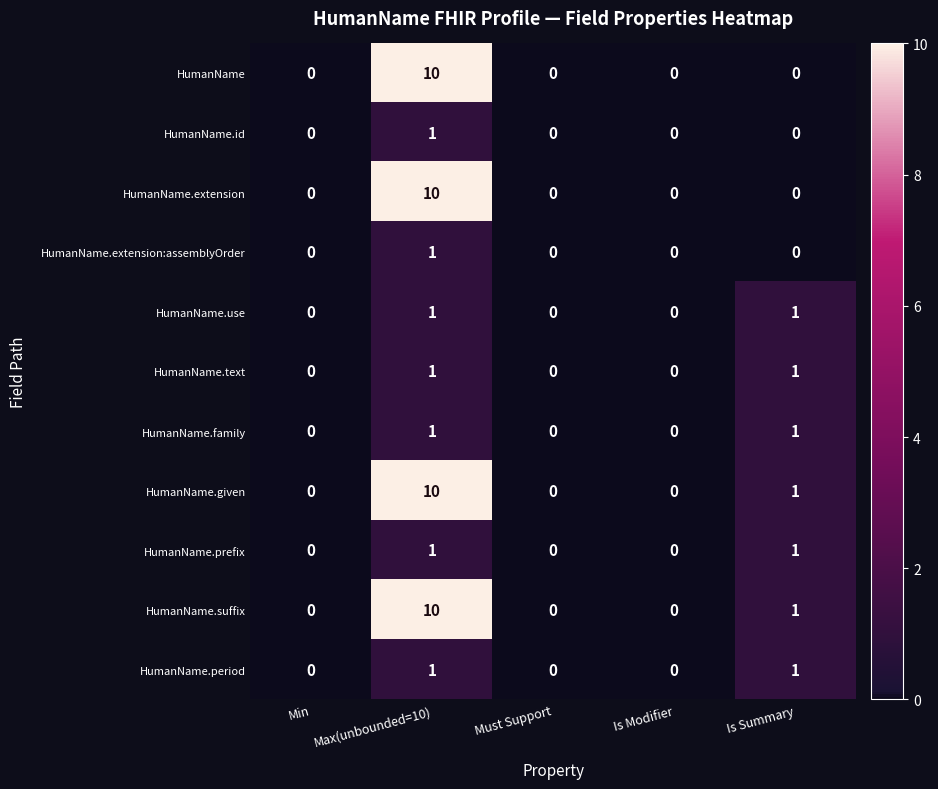

What is the sum of all HumanName.given values?

11